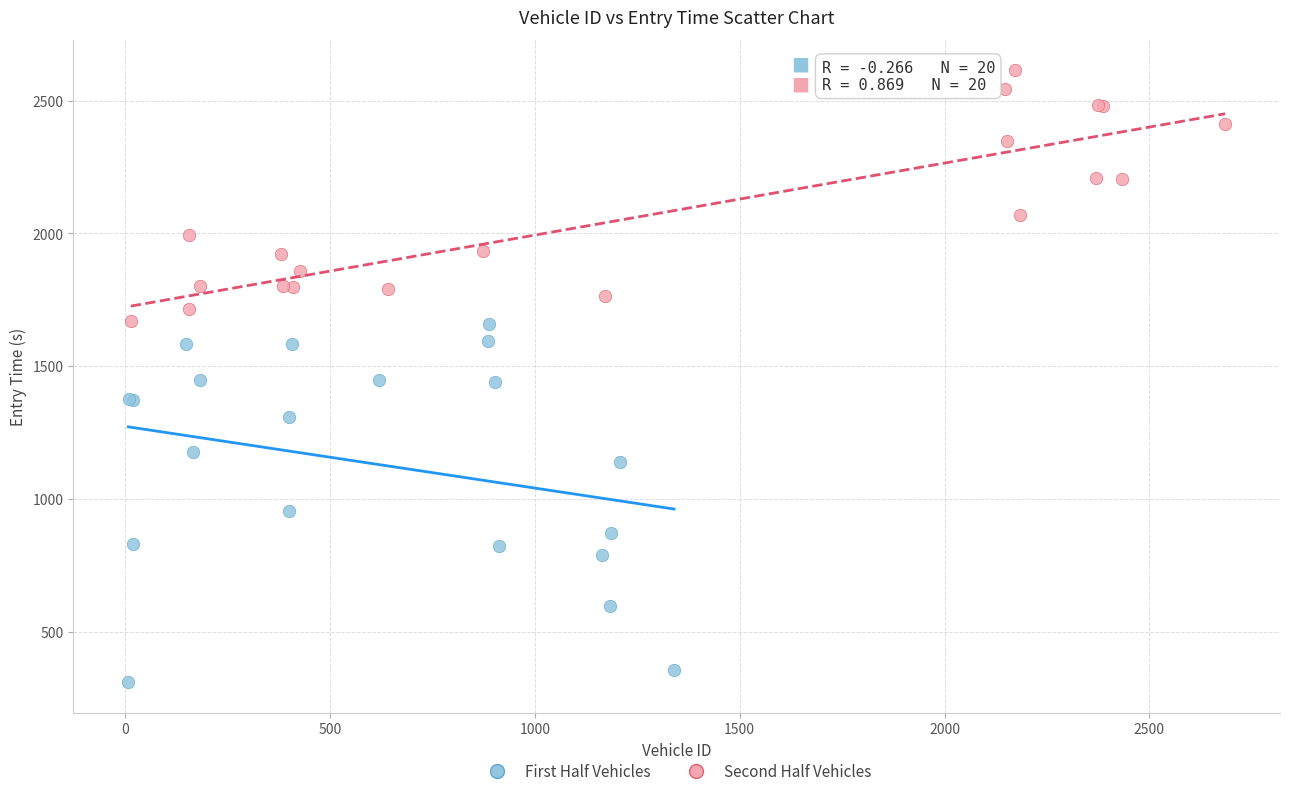

What are all the series names shown in the legend?

First Half Vehicles, Second Half Vehicles